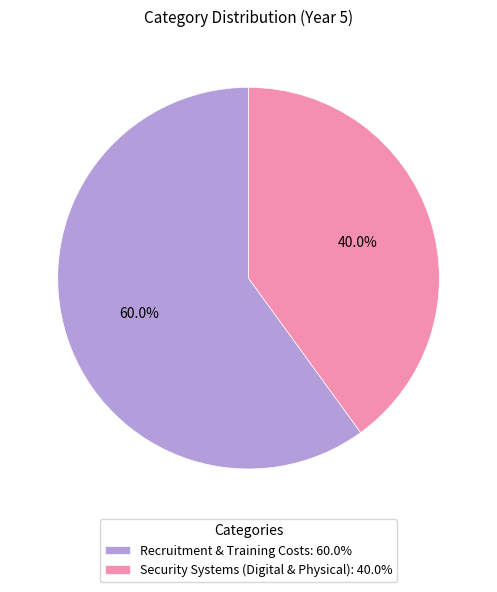

To the nearest percent, what is the average slice percentage?

50%